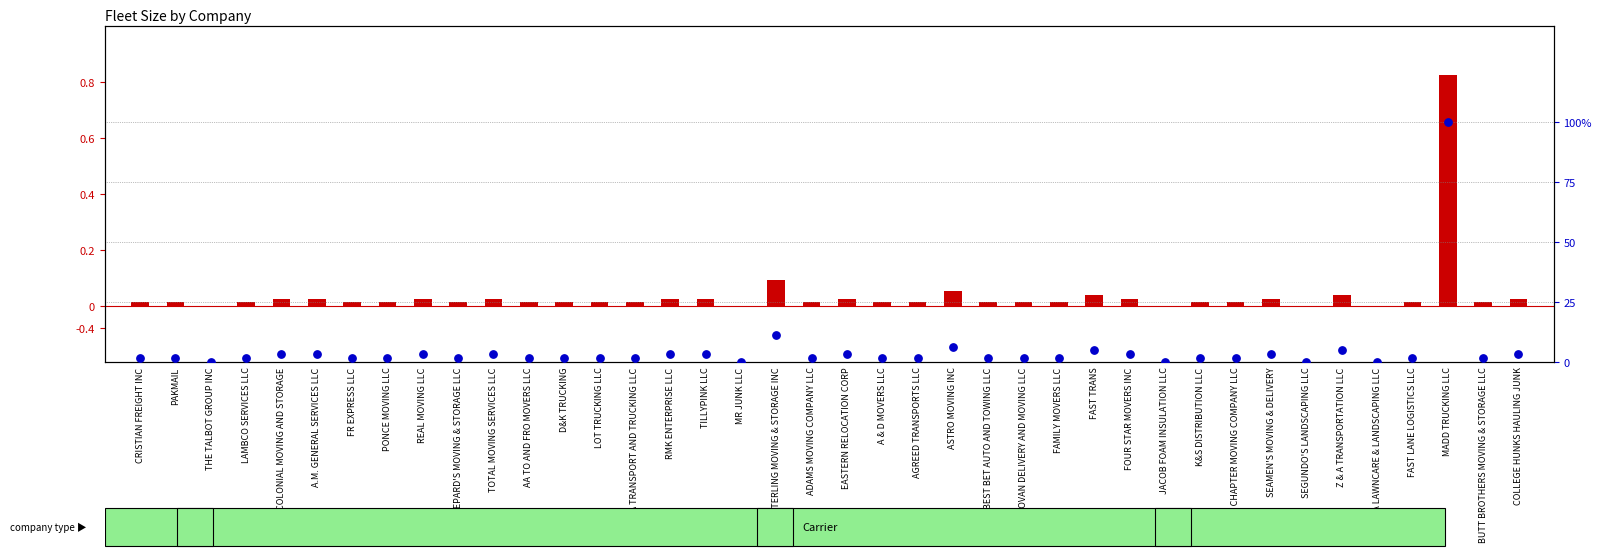

Which series reaches the minimum Y coordinate?

fleet size